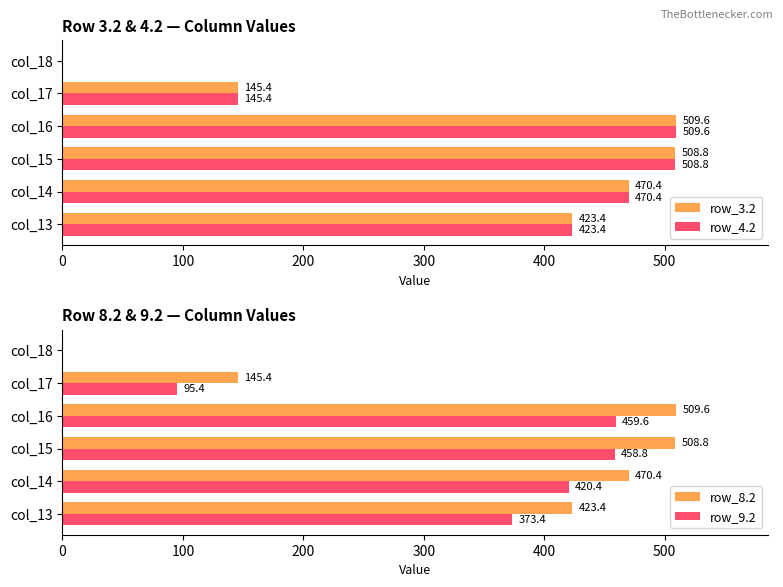

How many positive values does the row_3.2 series have?

5